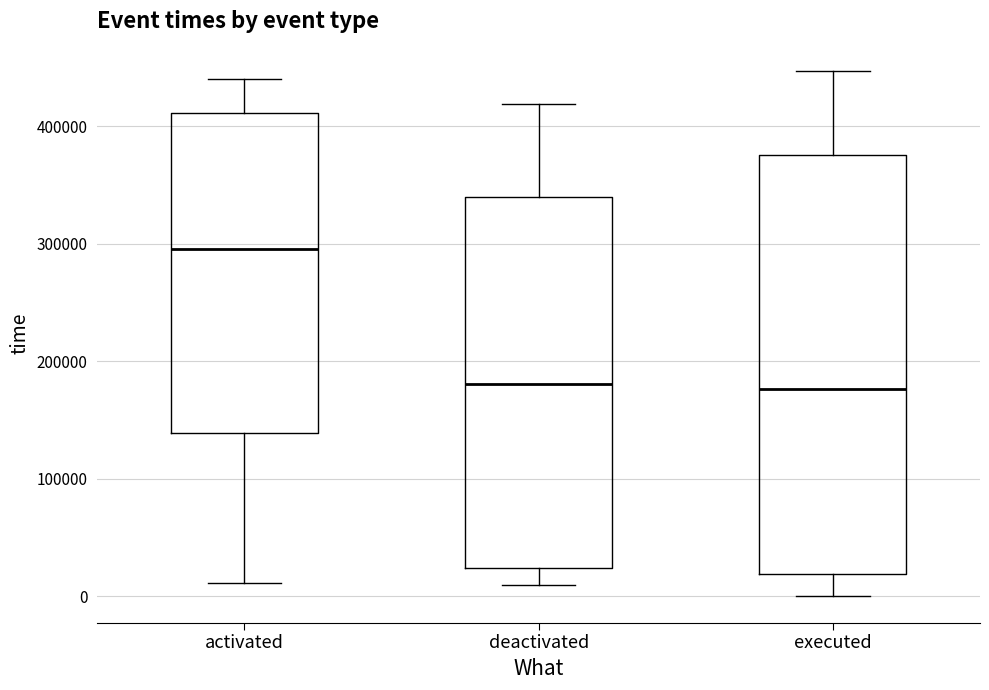

Reading left to right, transcribe this box plot: for each box, give where its median line is, the range the box spans, and where its two whiskers end, as read against the y-axis. The values are not printed on the chart, so give them approximately, as read against the axis.

activated: median 300000, box 140000 to 410000, whiskers 10000 to 440000
deactivated: median 180000, box 20000 to 340000, whiskers 10000 to 420000
executed: median 180000, box 20000 to 370000, whiskers 0 to 450000